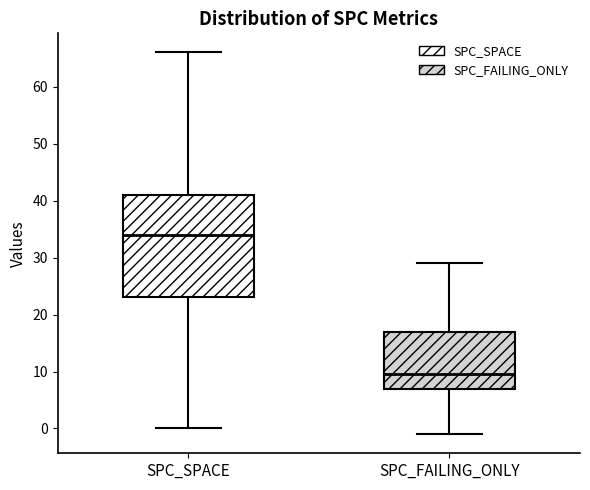

Reading left to right, transcribe this box plot: for each box, give where its median line is, the range the box spans, and where its two whiskers end, as read against the y-axis. The values are not printed on the chart, so give them approximately, as read against the axis.

SPC_SPACE: median 34, box 23 to 41, whiskers 0 to 66
SPC_FAILING_ONLY: median 10, box 7 to 17, whiskers -1 to 29